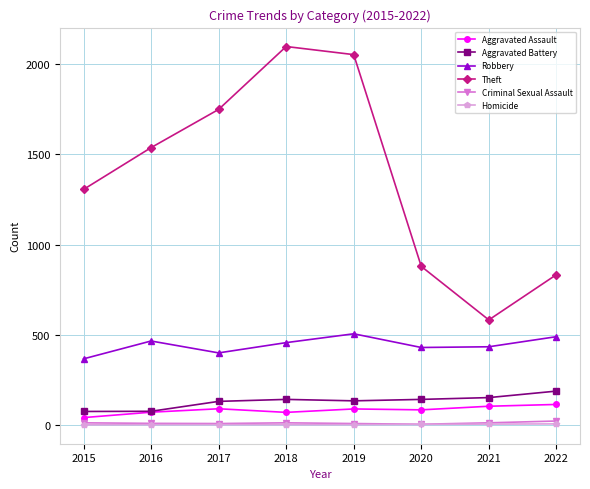

How many interior local valleys does the Robbery series have?

2